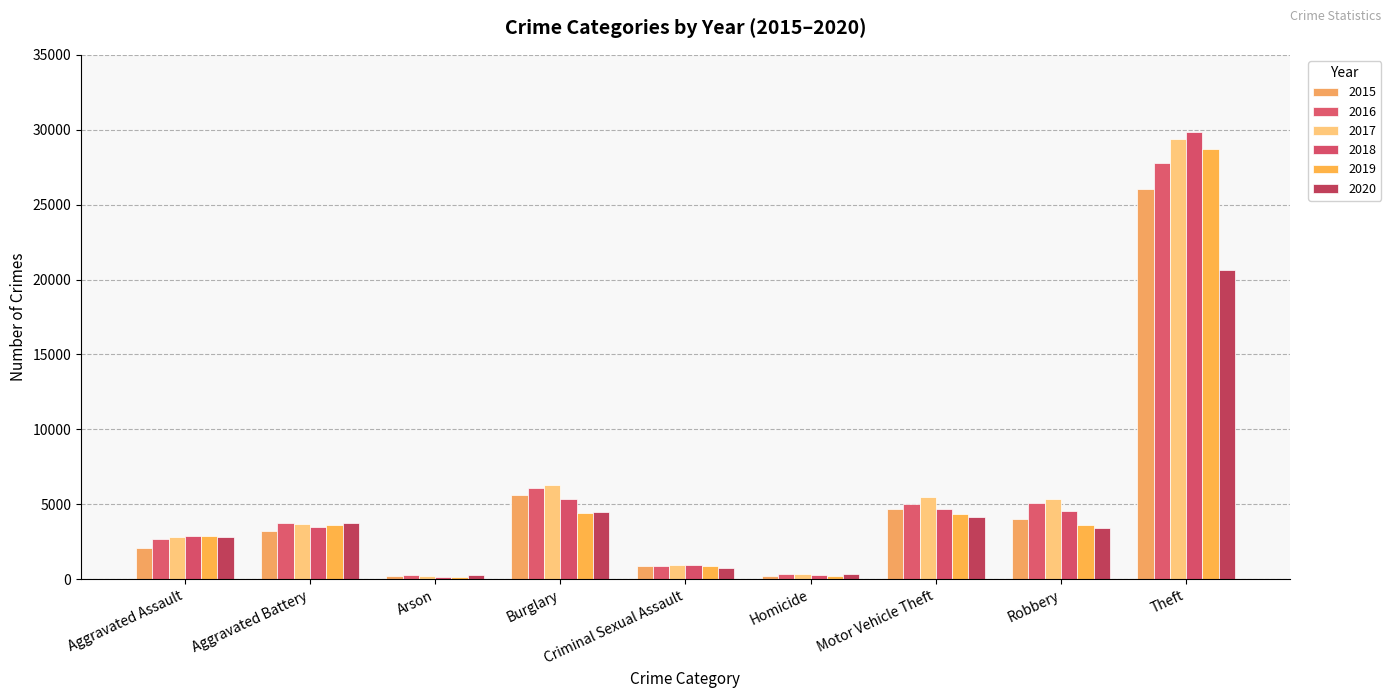

Where is 2015 nearest to the value 13128?

Burglary